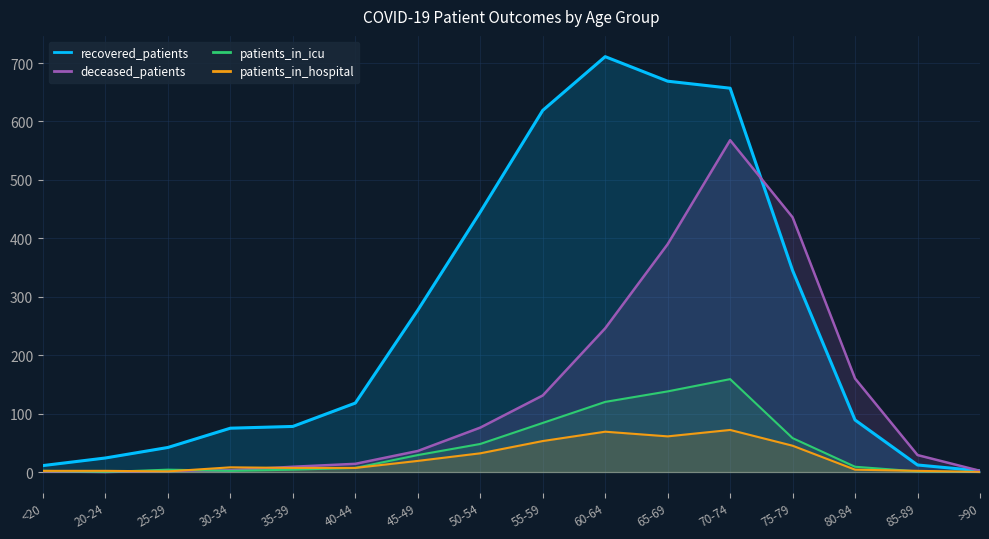

List the labels in order of recovered_patients value, smallest first.

>90, <20, 85-89, 20-24, 25-29, 30-34, 35-39, 80-84, 40-44, 45-49, 75-79, 50-54, 55-59, 70-74, 65-69, 60-64